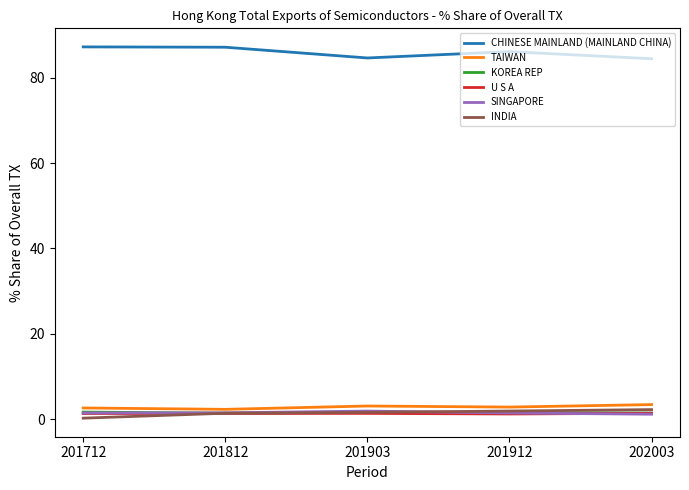

True or false: CHINESE MAINLAND (MAINLAND CHINA) and U S A cross at least once.

False